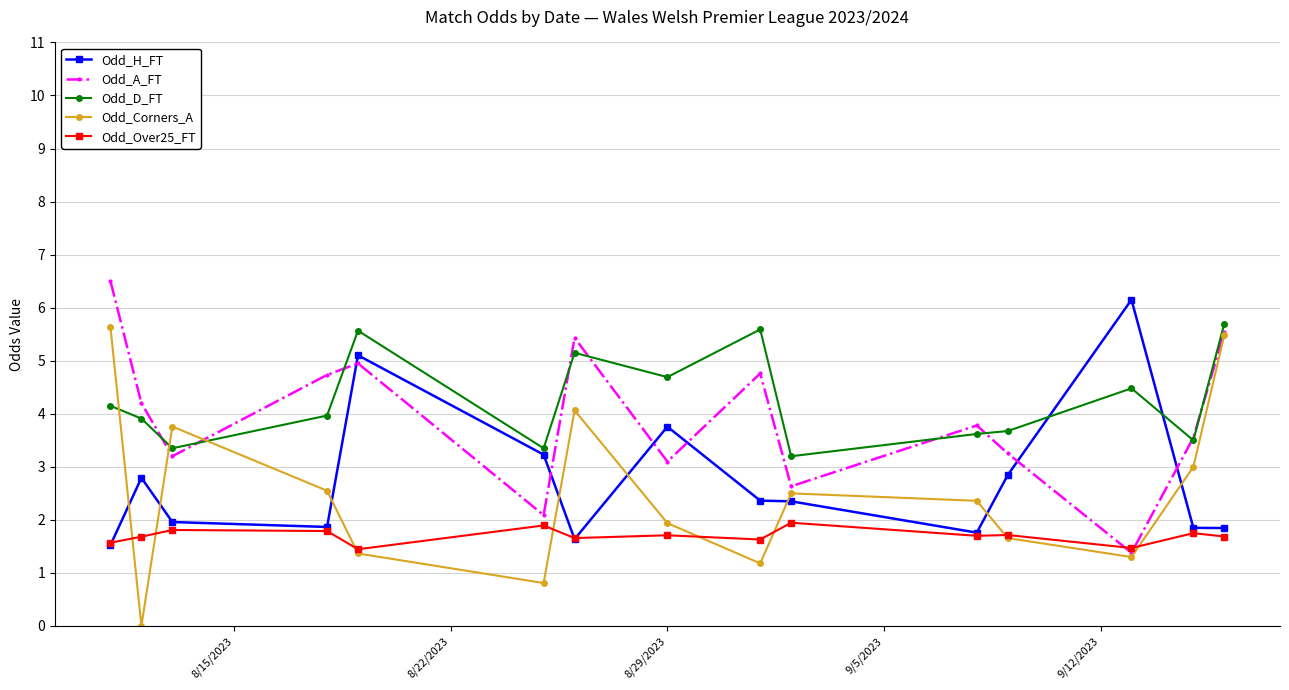

What is the greatest value displayed?

6.5